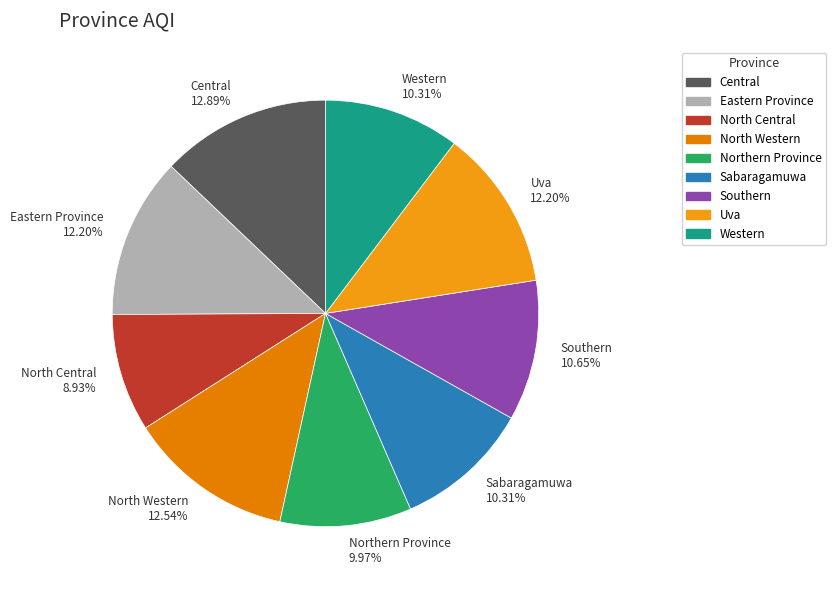

How many segments does this pie chart have?

9